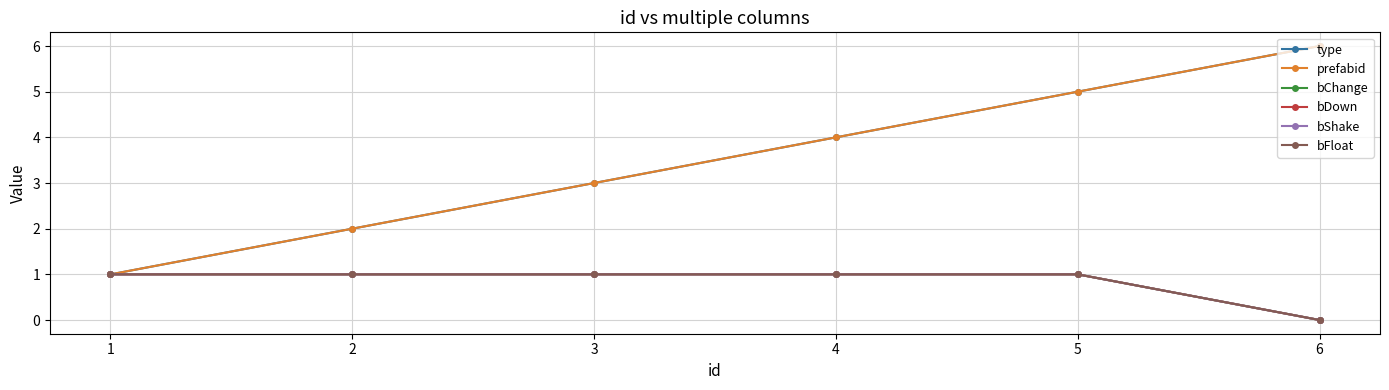

Does the chart have visible grid lines?

Yes